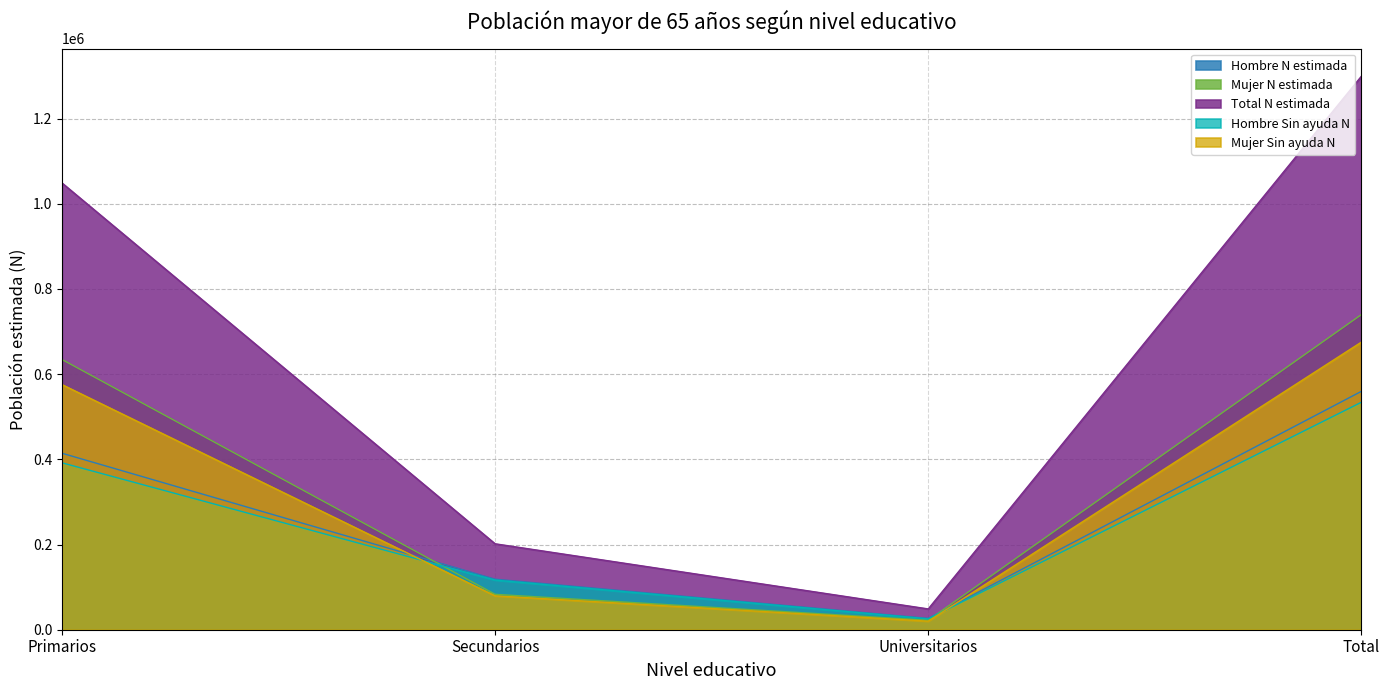

What value does the Hombre Sin ayuda N series have at Secundarios, to the nearest 10?

116570